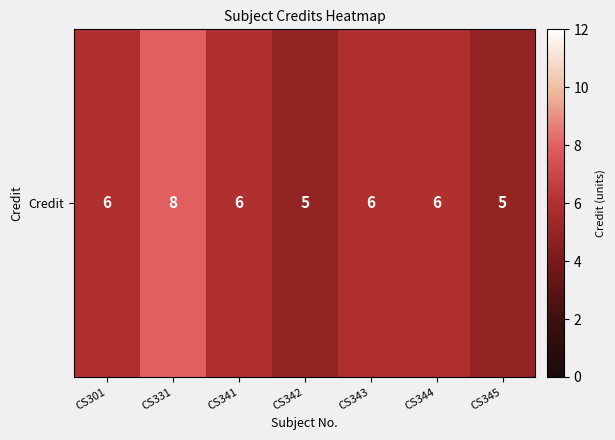

What is the greatest value displayed?

8